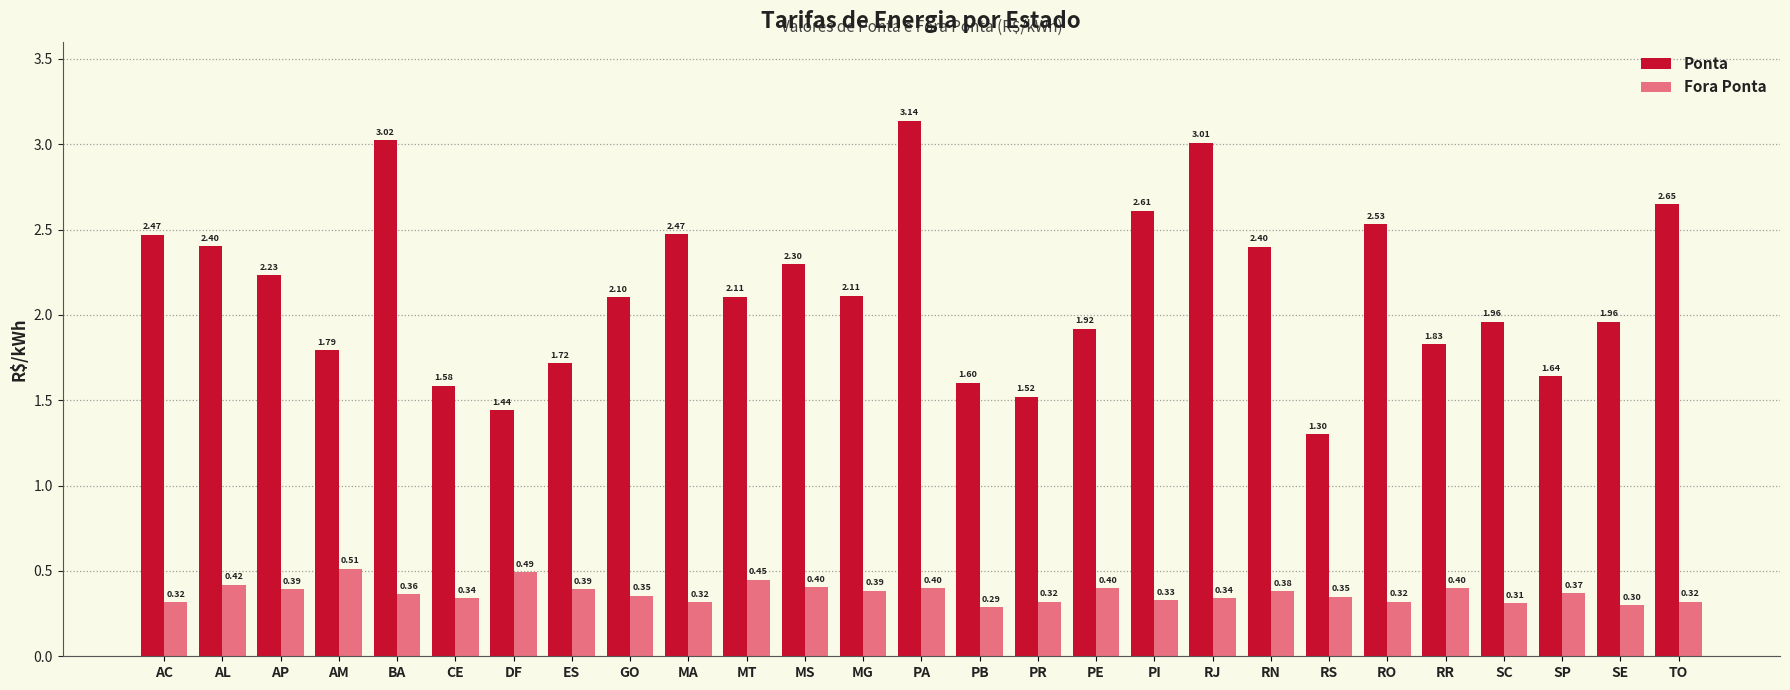

Which series changed the most between PI and RJ?

Ponta